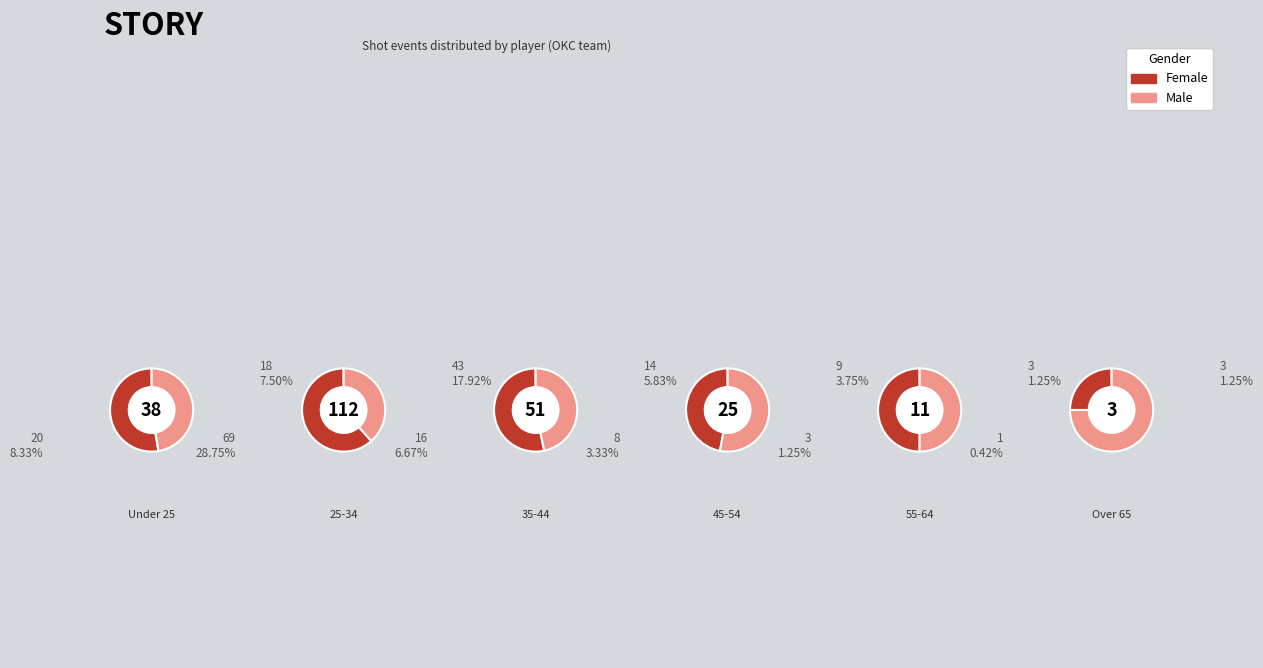

How many slices are in this pie chart?

6